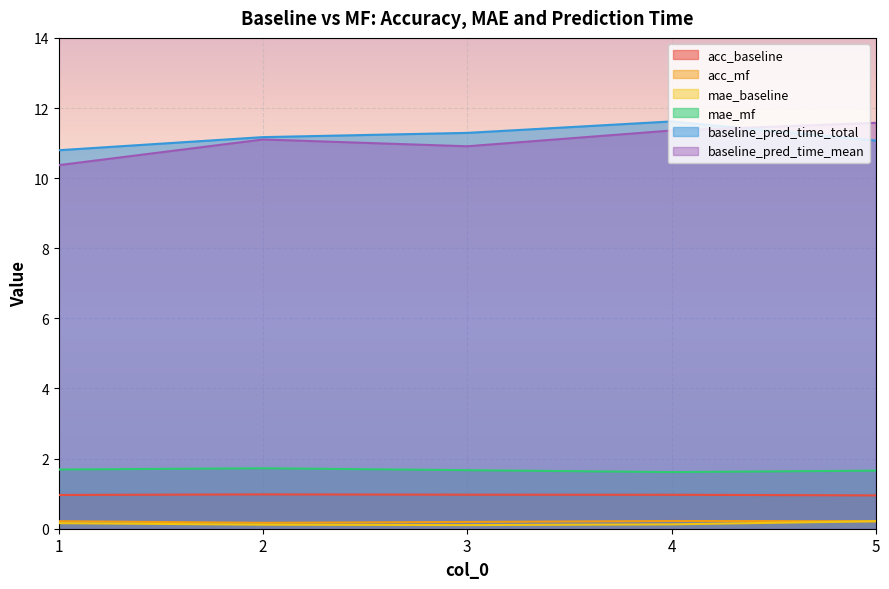

What is the difference between the mae_mf values at 4 and 2?

0.1